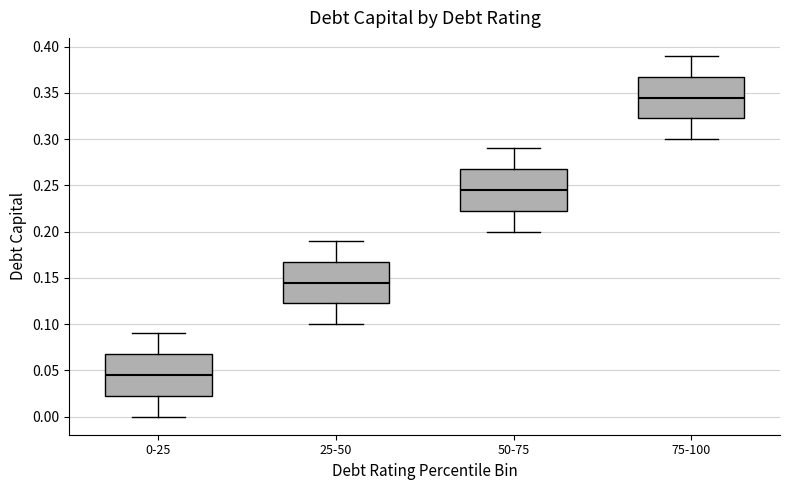

Reading left to right, read every box against the y-axis: the position of its median line, the range the box covers, and the ends of its whiskers. The values are not printed on the chart, so give them approximately, as read against the axis.

0-25: median 0.045, box 0.025 to 0.070, whiskers 0.000 to 0.090
25-50: median 0.145, box 0.125 to 0.170, whiskers 0.100 to 0.190
50-75: median 0.245, box 0.225 to 0.270, whiskers 0.200 to 0.290
75-100: median 0.345, box 0.325 to 0.370, whiskers 0.300 to 0.390